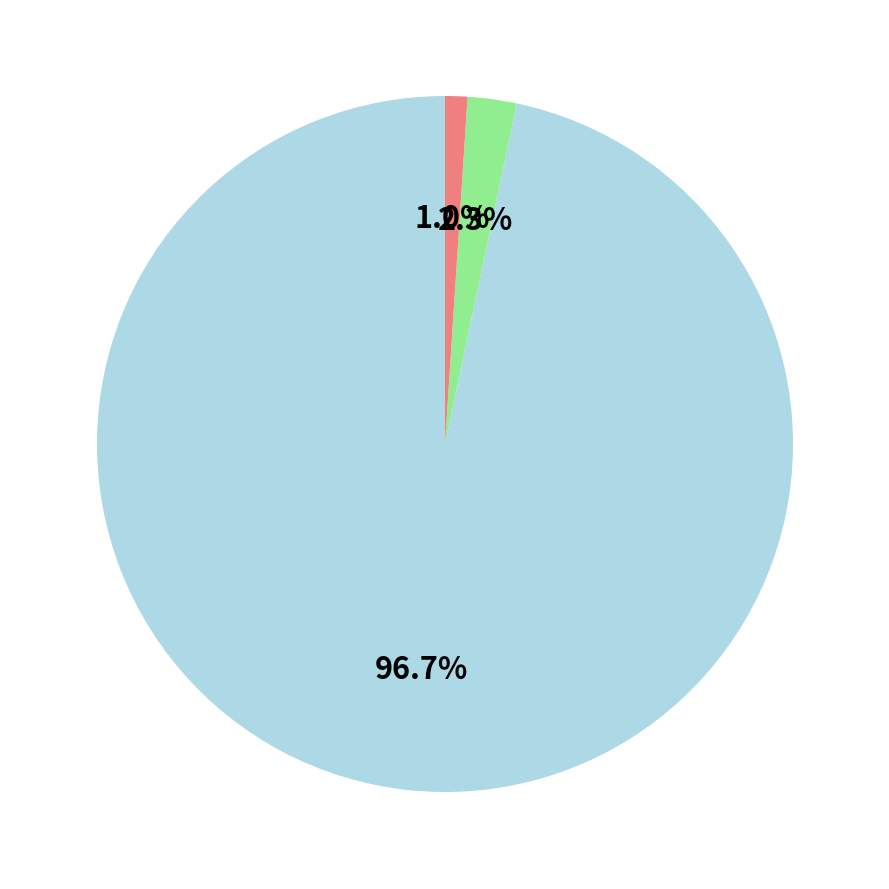

How many slices are in this pie chart?

3